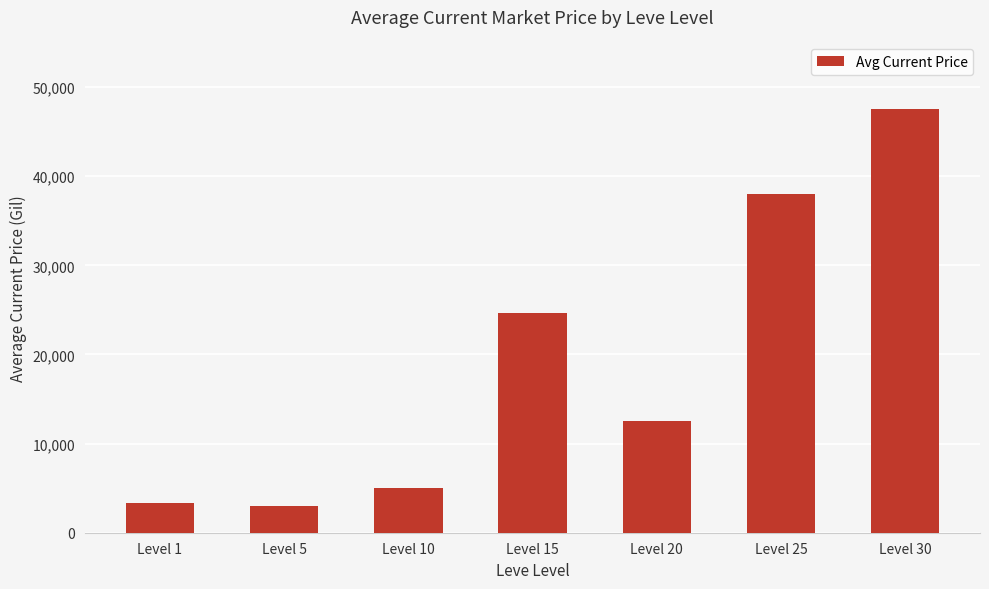

What is the smallest value displayed?

3000